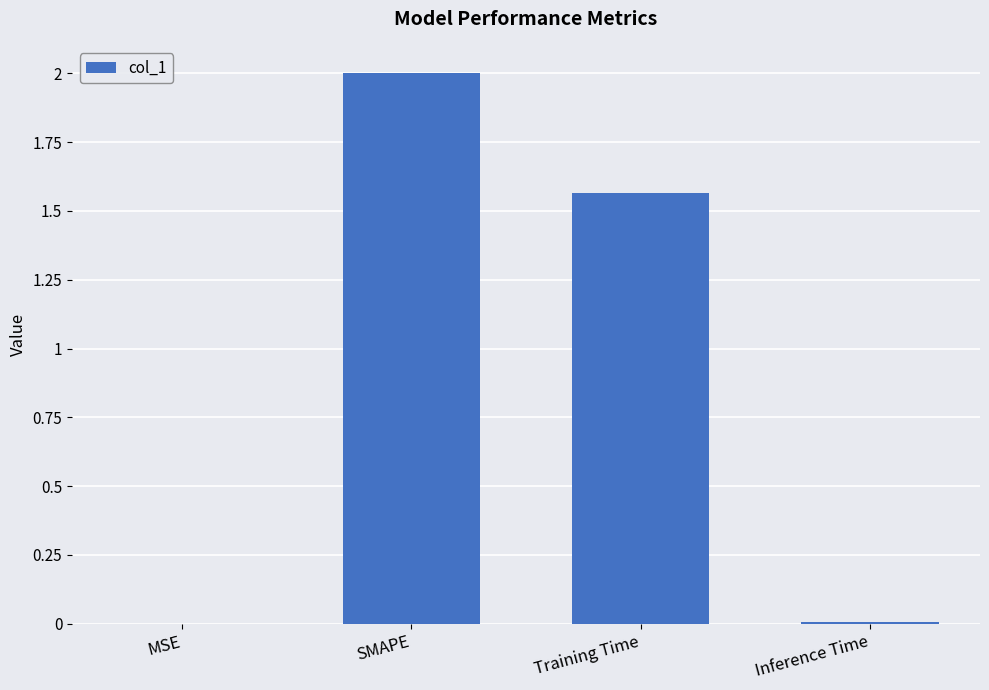

Approximately how many times larger is the value at SMAPE compared to Training Time?

1.3